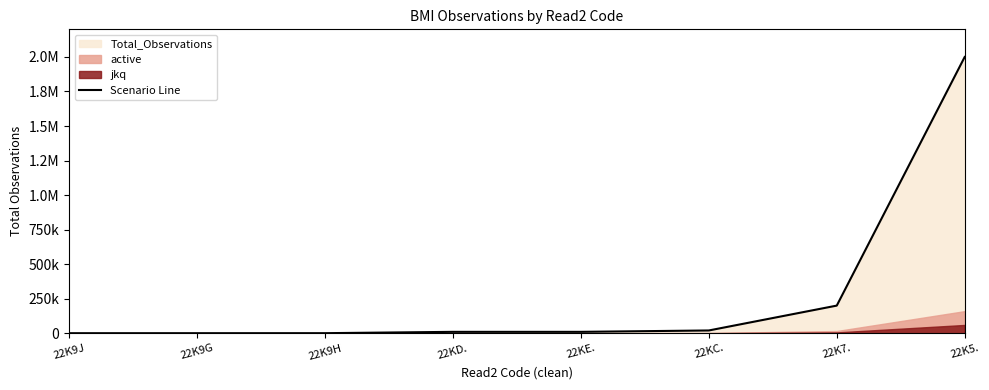

What is the difference between the maximum and minimum values?

1999800